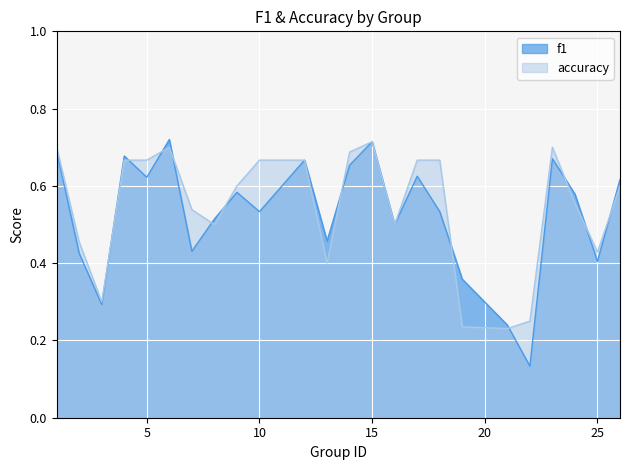

Which series has the largest range (max minus min)?

f1